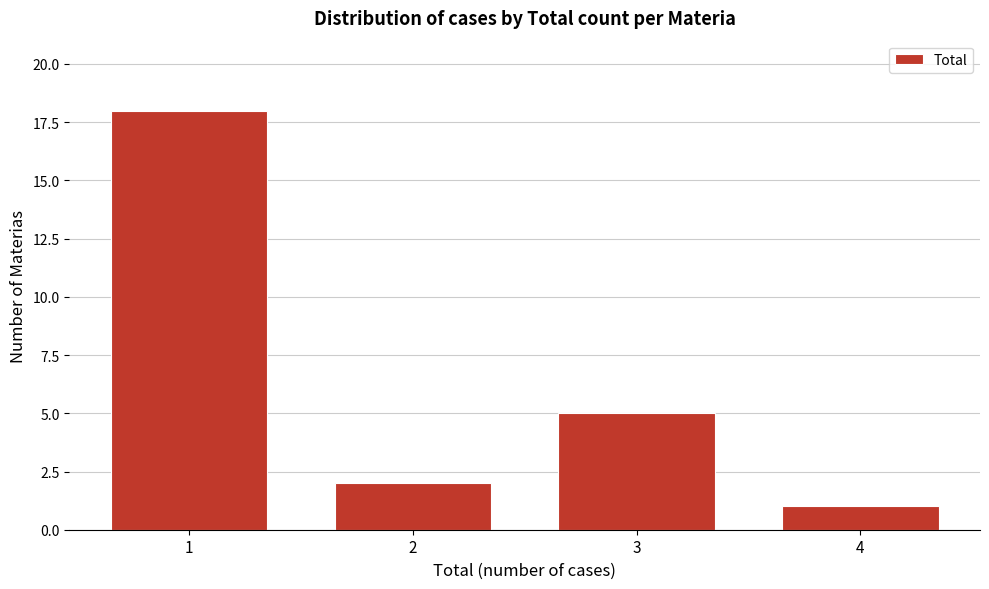

Reading left to right, extract all data points from this chart.

1=18	2=2	3=5	4=1